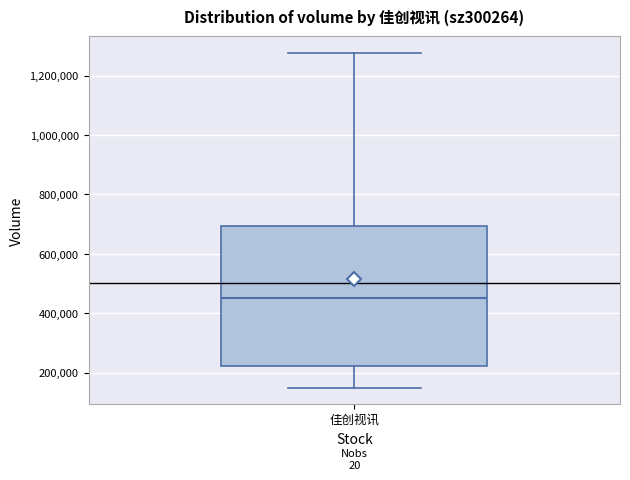

Read this box plot against the y-axis: the position of the median line, the range covered by the box, and the ends of both whiskers. The values are not printed on the chart, so give them approximately, as read against the axis.

median 440000, box 220000 to 700000, whiskers 140000 to 1280000